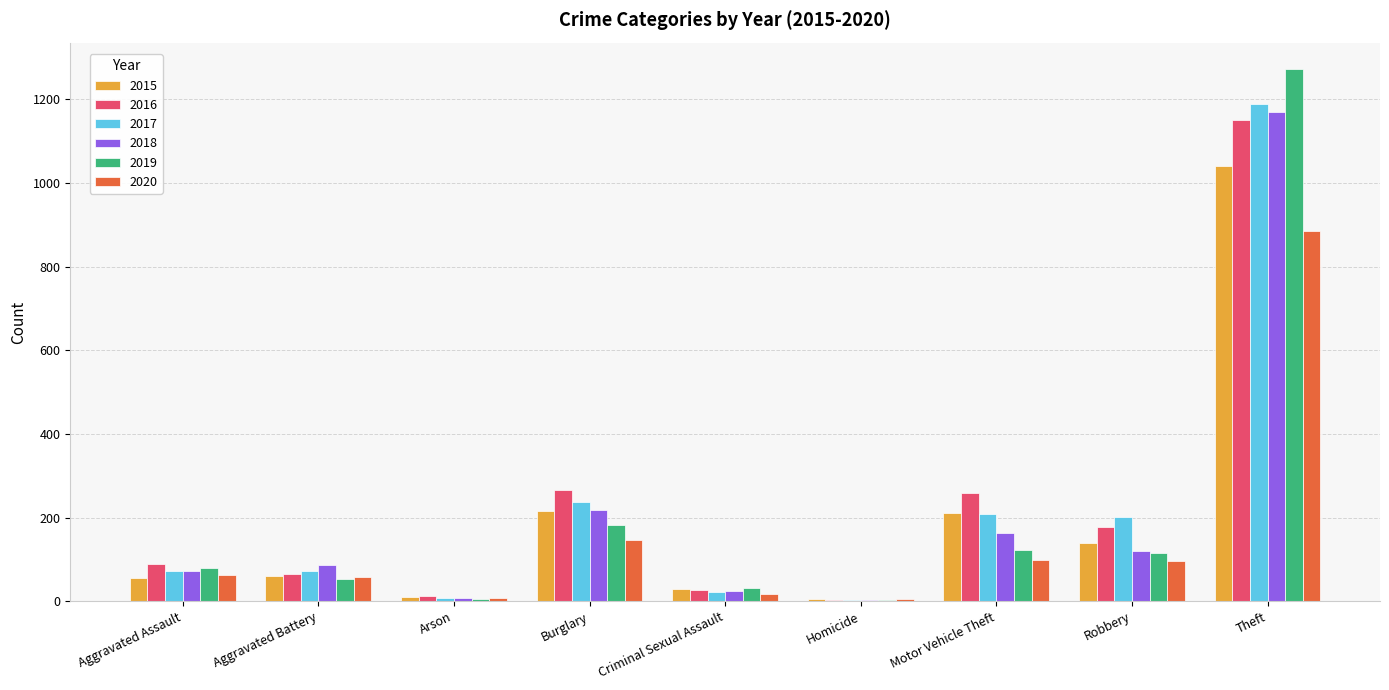

The value of 2018 at Aggravated Battery is 130. True or false?

False